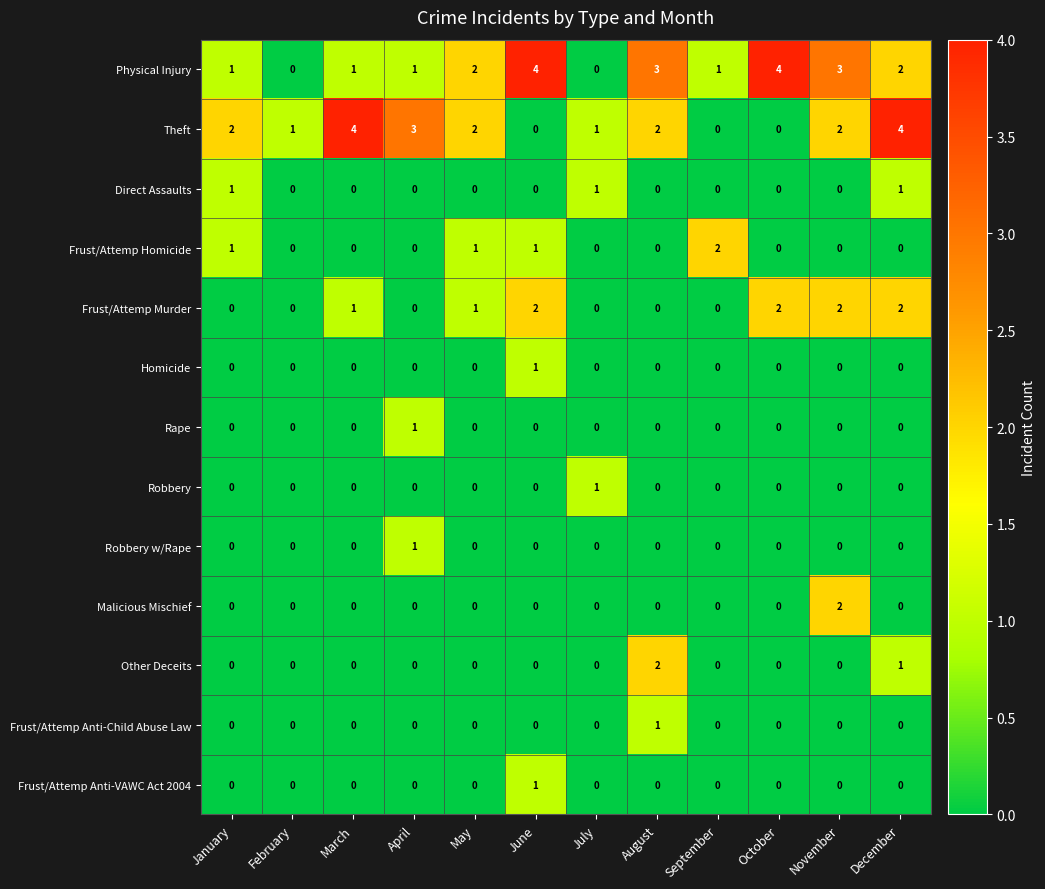

What is the spread (max minus min) of values at November?

3